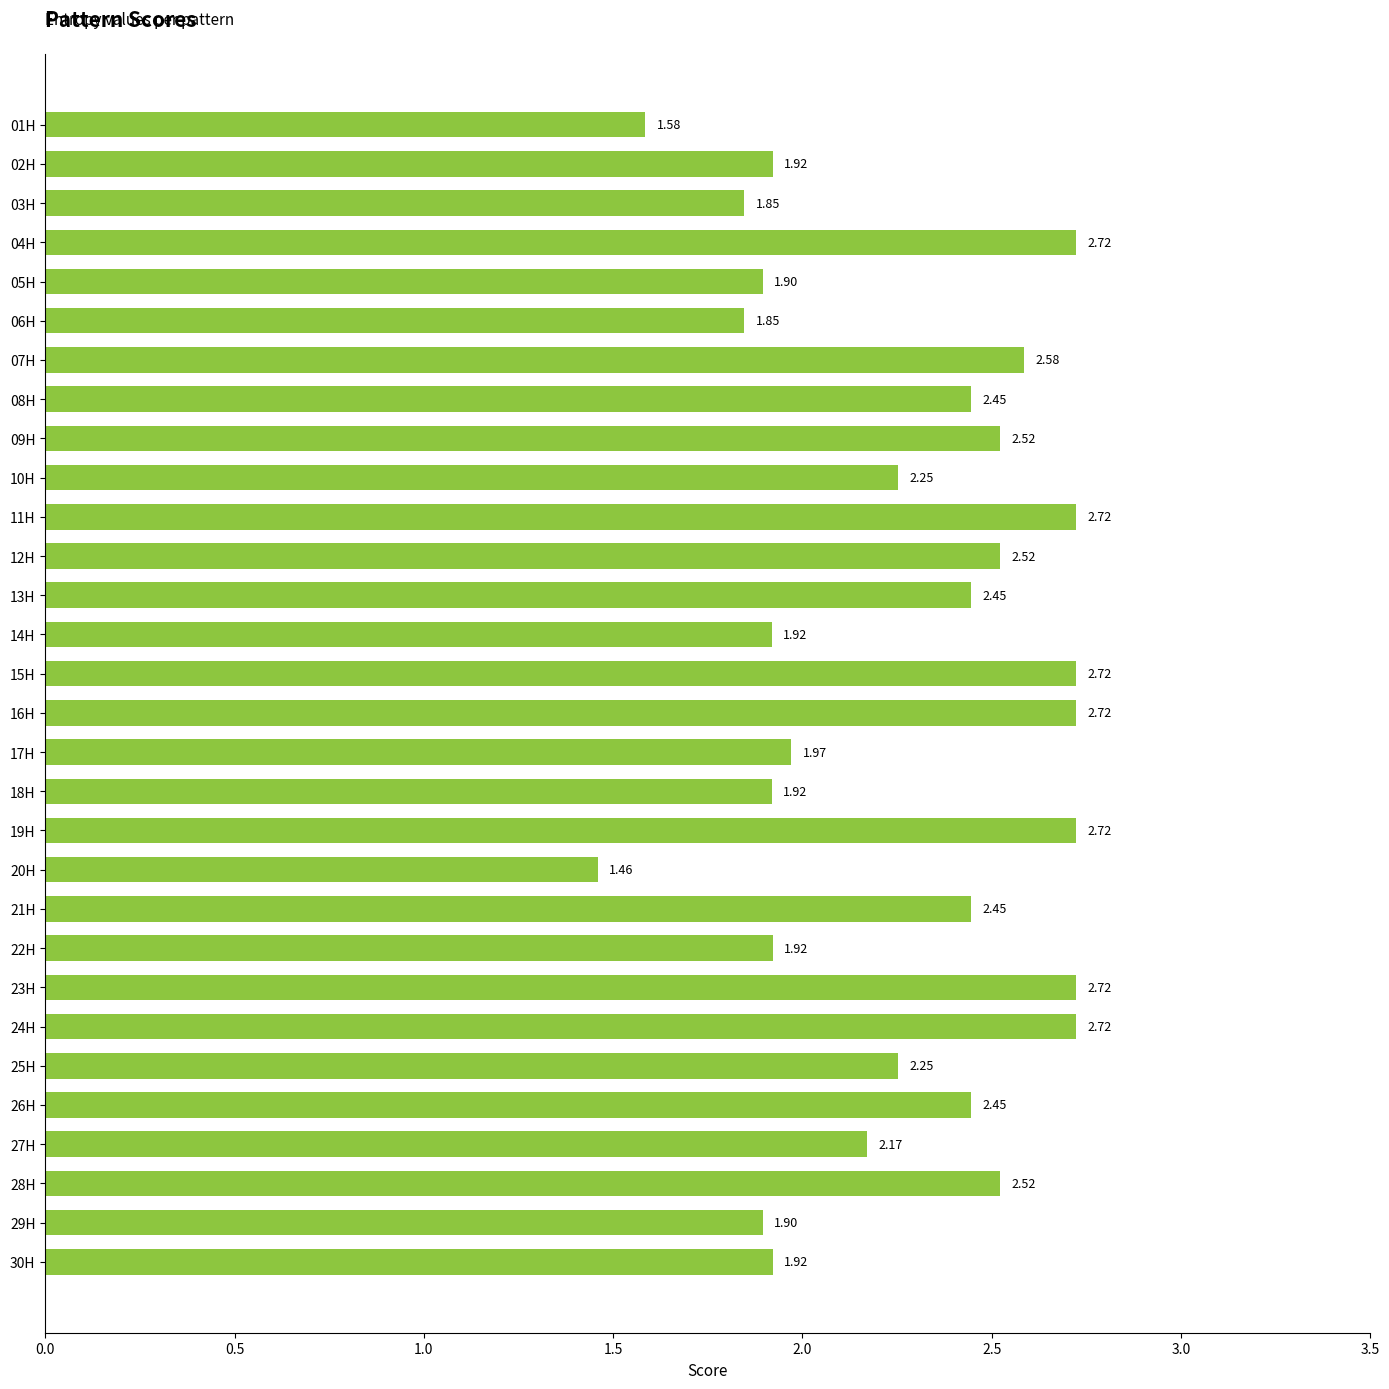

What is the change in value from 28H to 29H?

-0.6